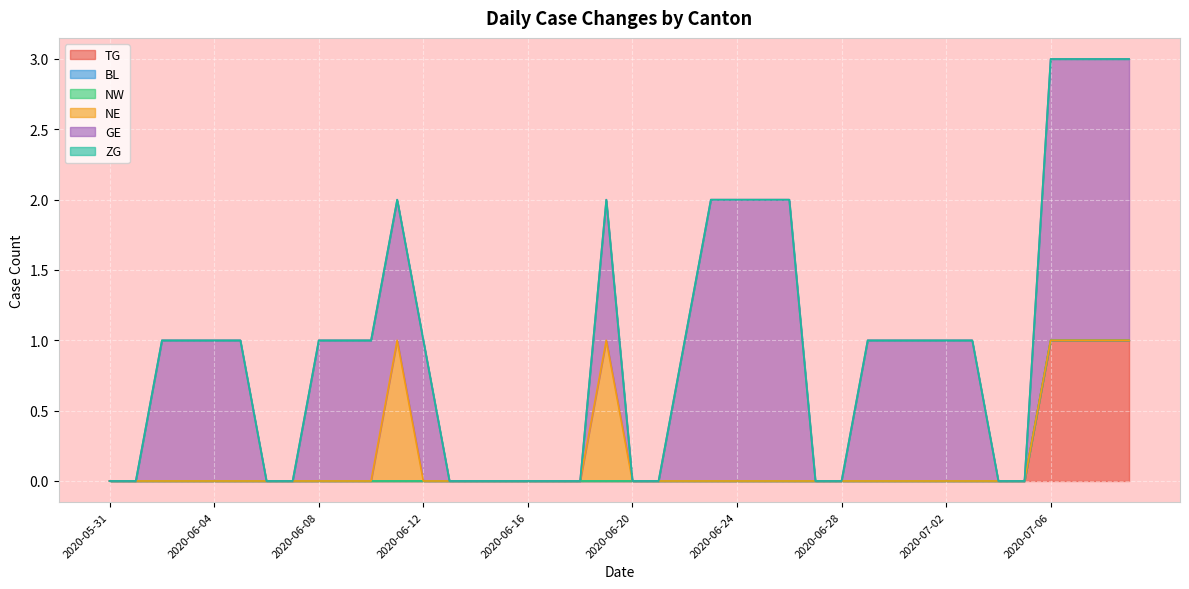

True or false: NE and TG cross at least once.

False